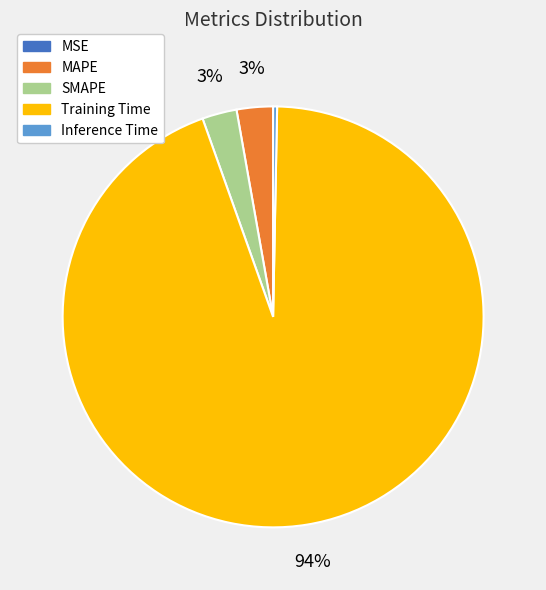

Is there a majority slice in this chart?

Yes